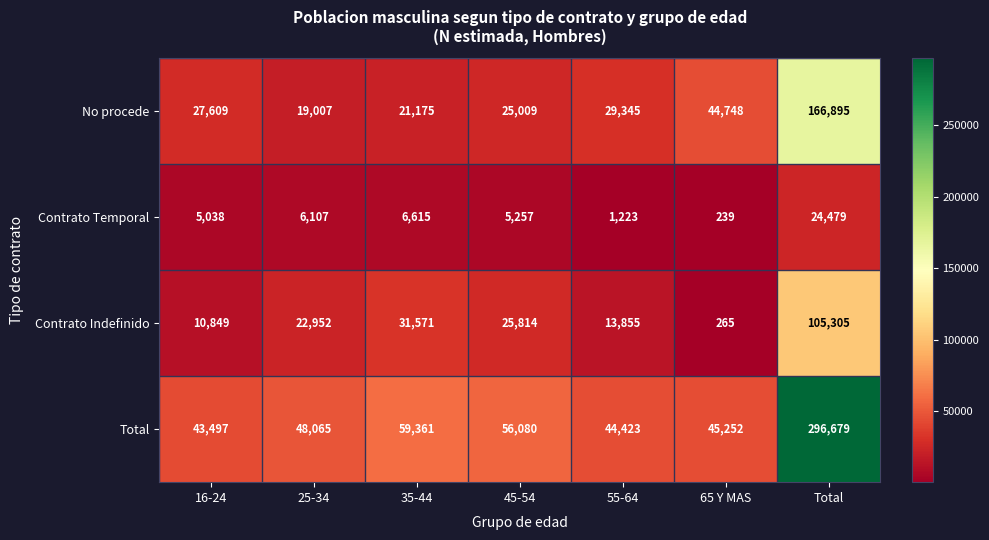

What value does the No procede series have at 25-34?

19007